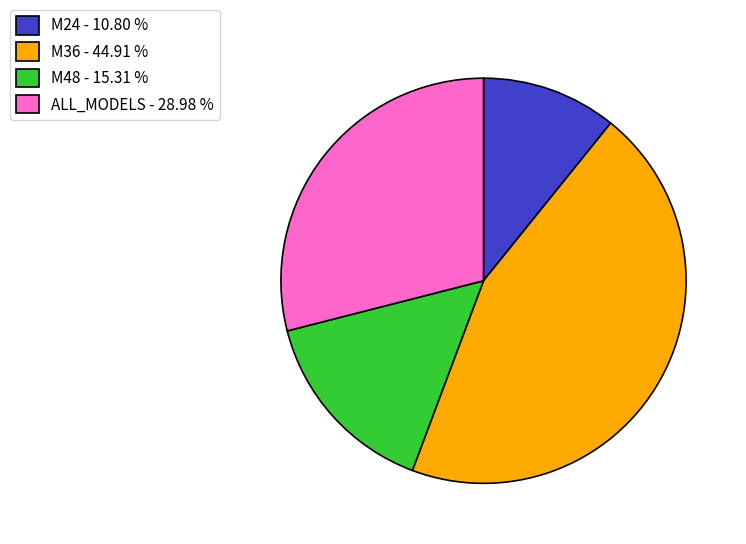

How many slices are in this pie chart?

4